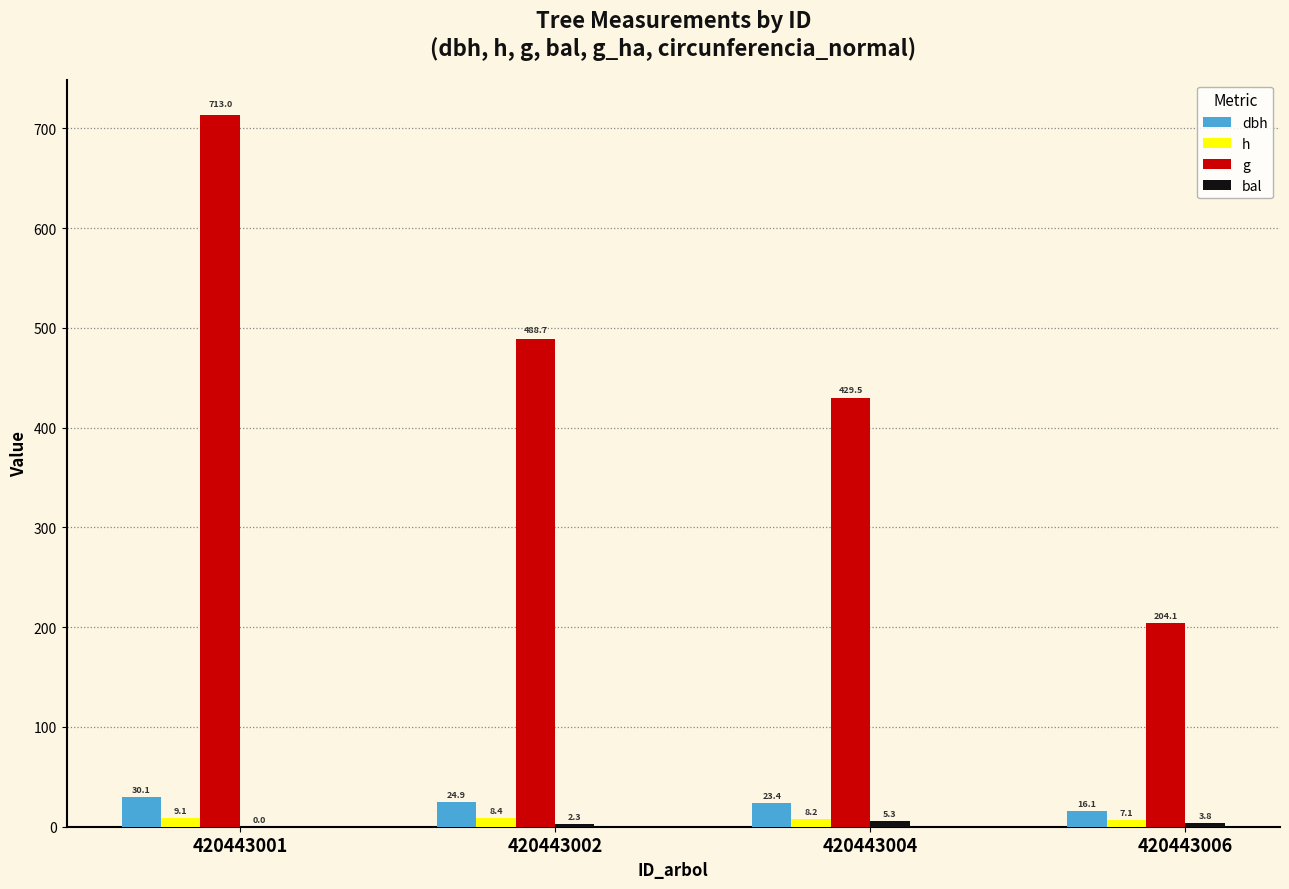

Is the value of dbh at 420443006 greater than the value of h at 420443006?

Yes